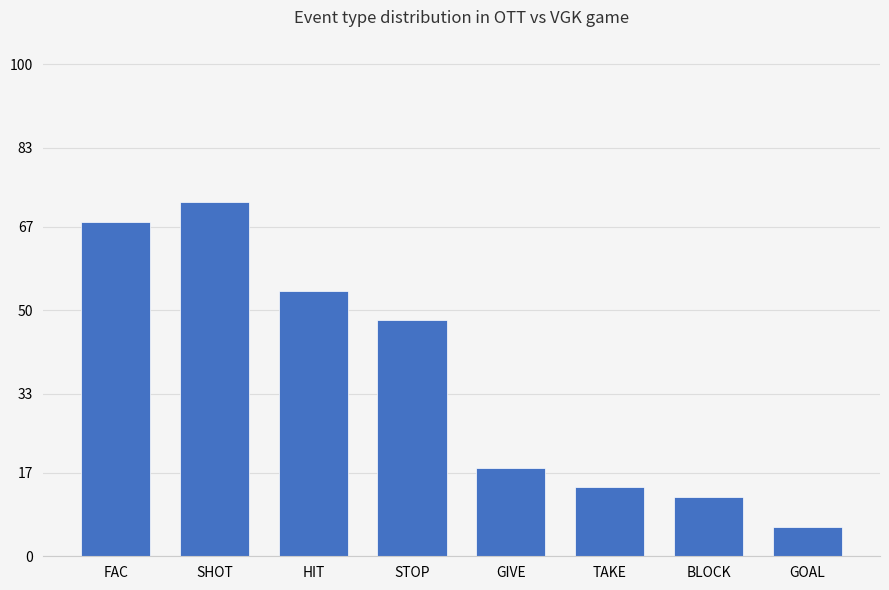

What is the maximum value shown in the chart?

72